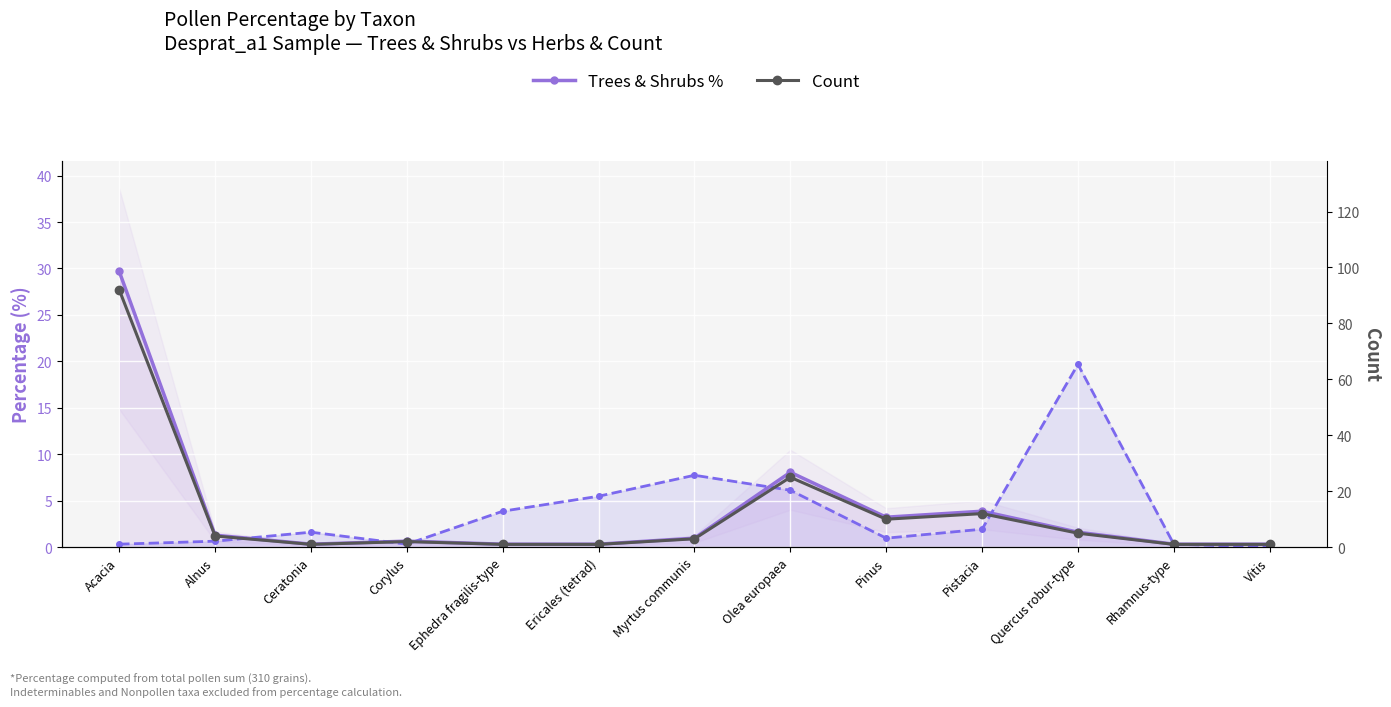

Where is Herbs % nearest to the value 9?

Myrtus communis